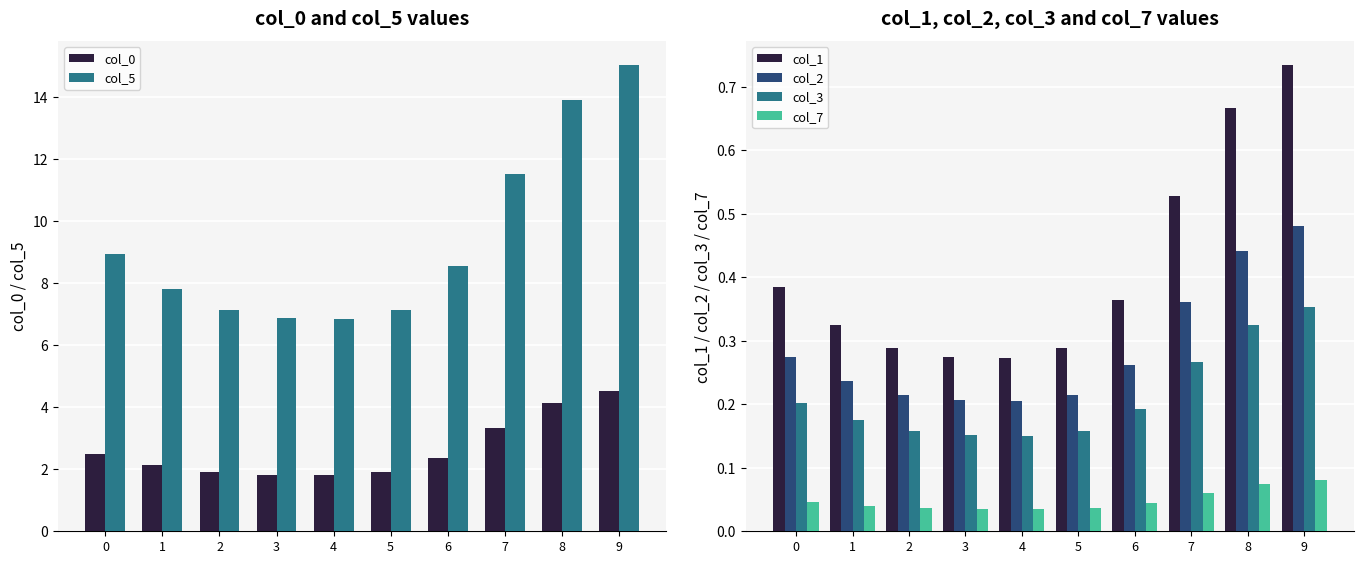

What is the maximum value for col_2?

0.5